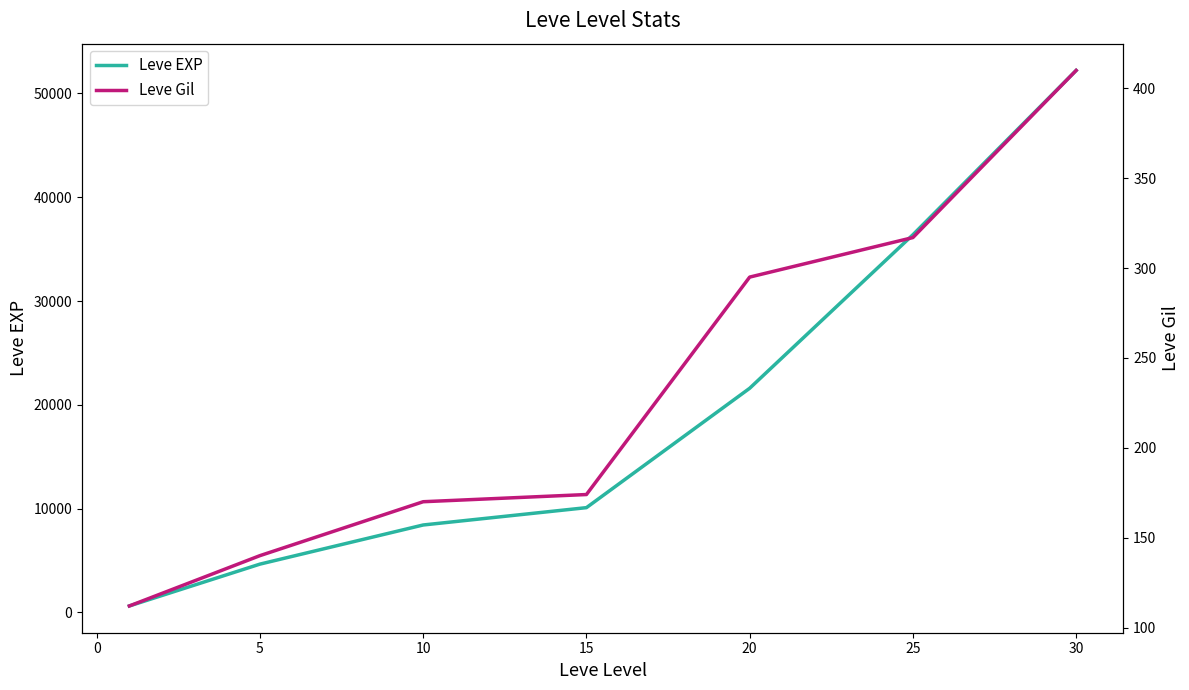

What is the highest value of the Leve EXP series?

52220